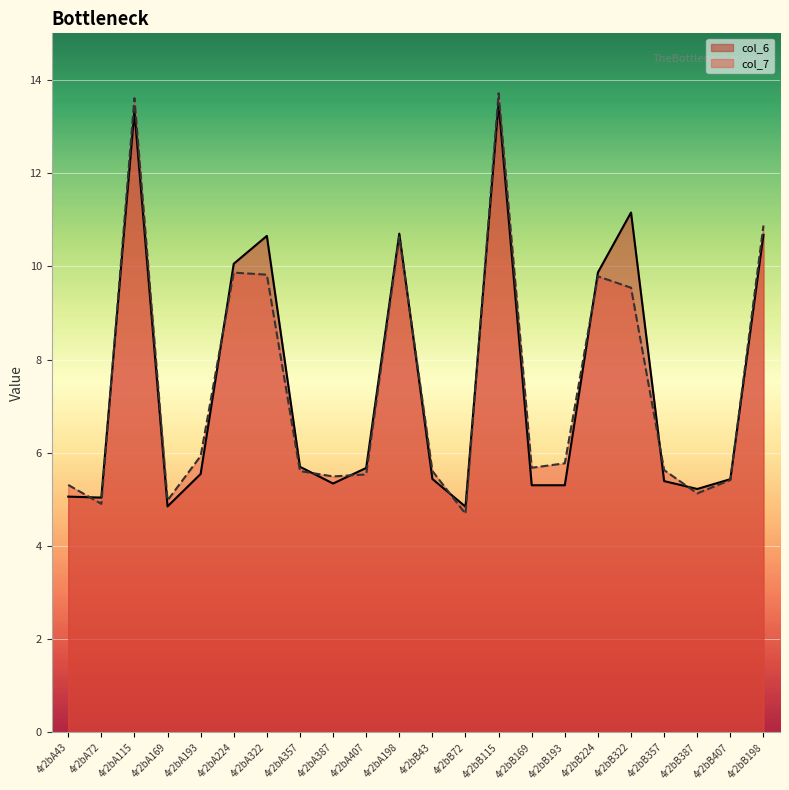

Rank the series at 4r2bA72 from highest to lowest value.

col_6, col_7